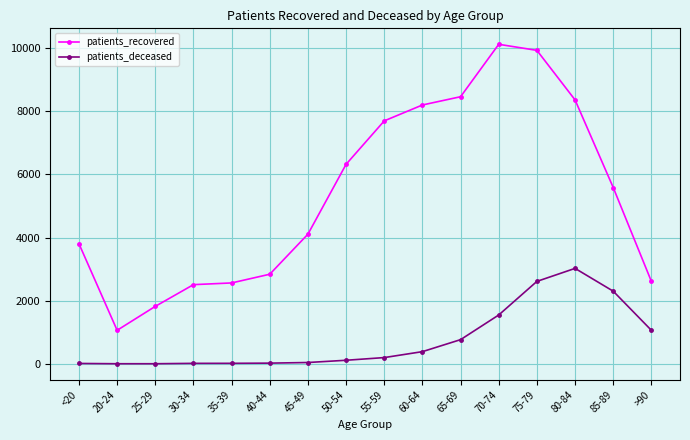

How many lines are shown in the chart?

2